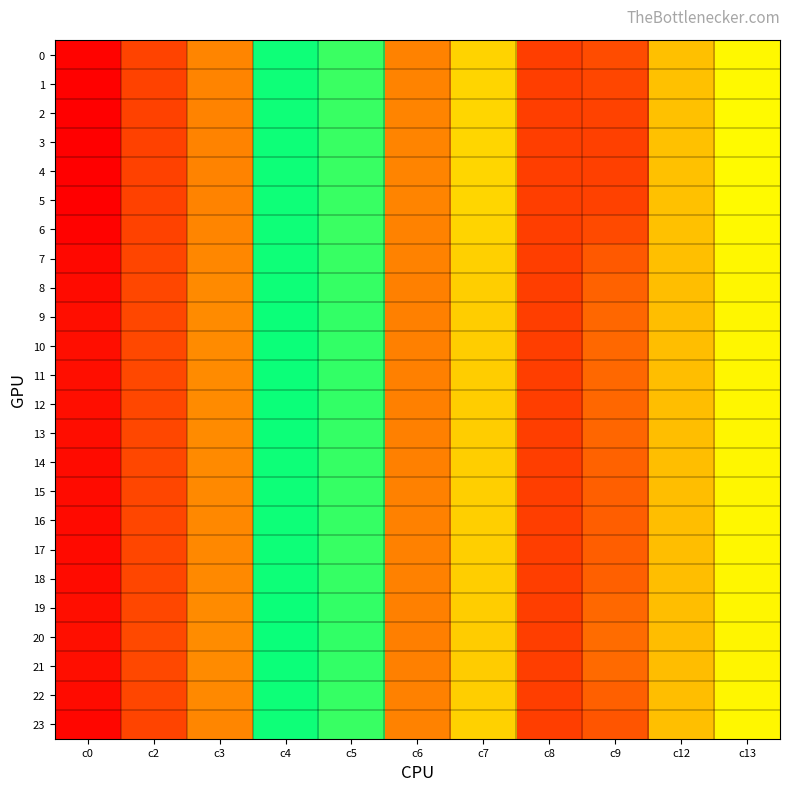

Between c4 and c7, which is larger?

c4